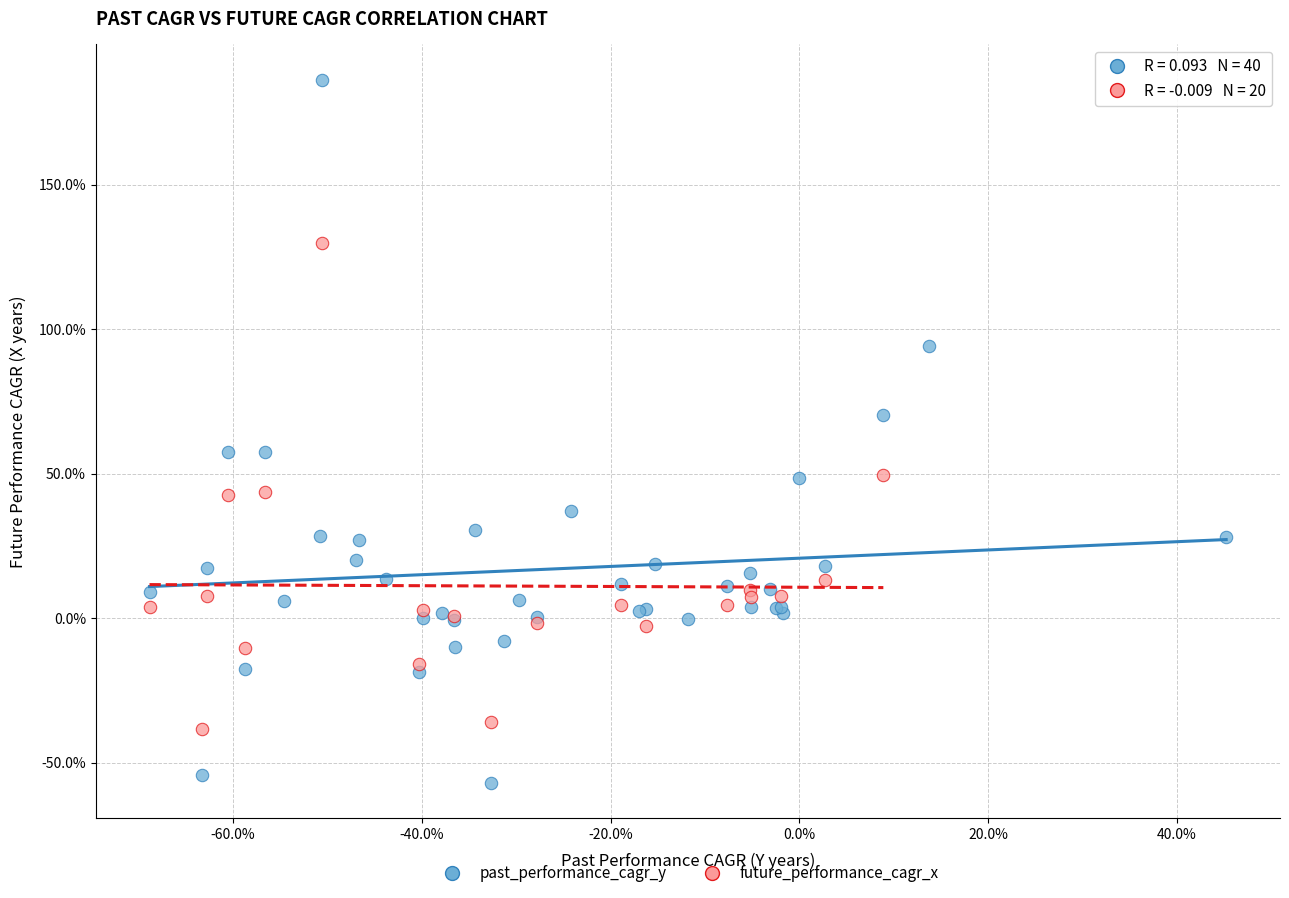

Which series has the widest spread of Y values?

past_performance_cagr_y